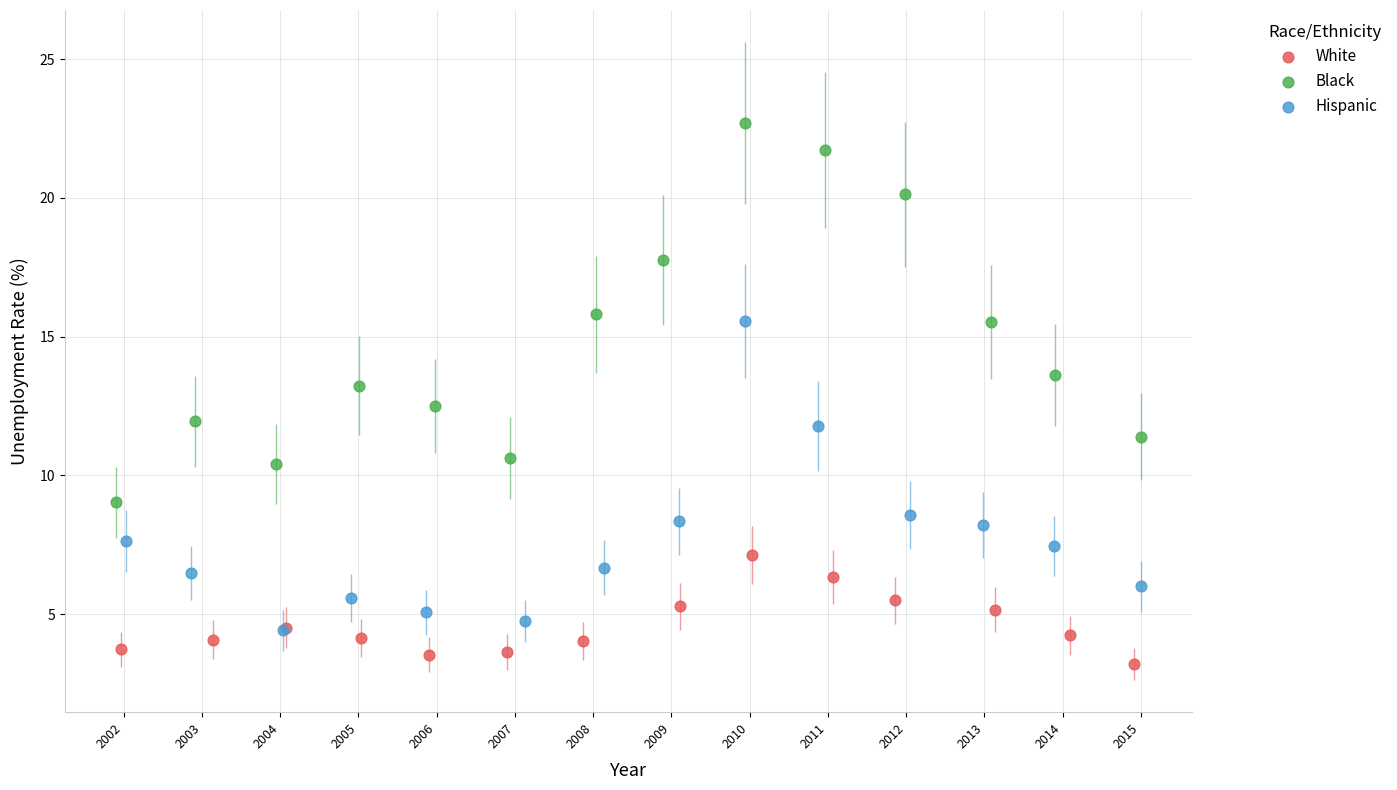

Which series has the largest Y range (max minus min)?

Black